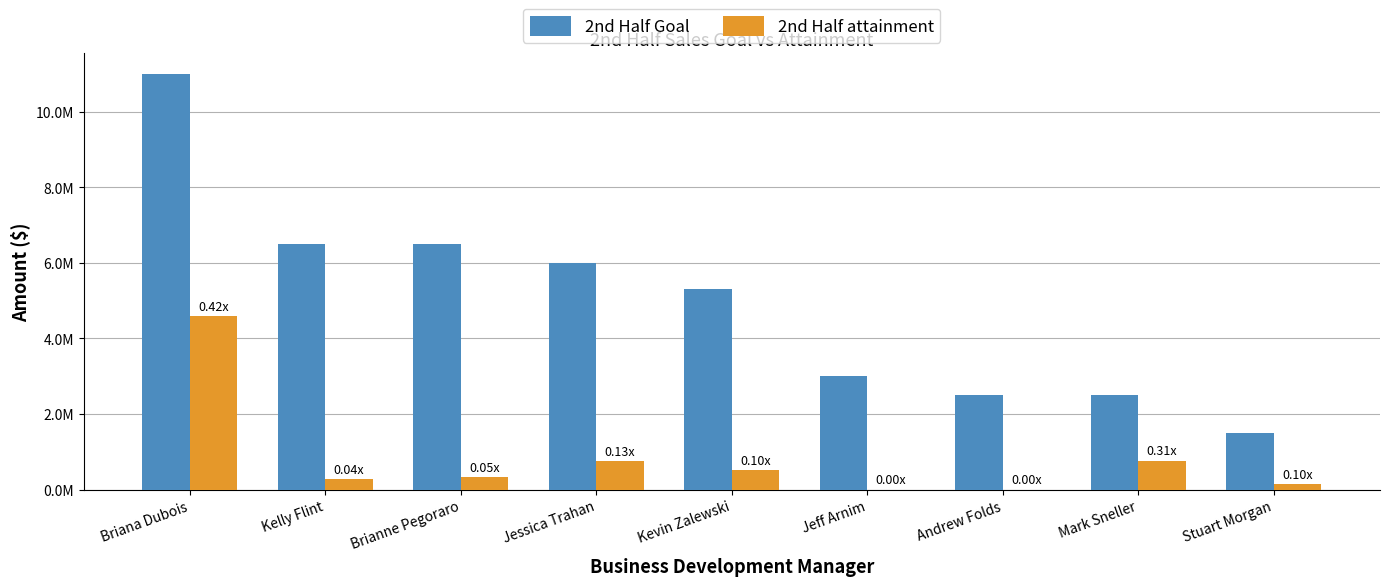

Are the bars horizontal?

No